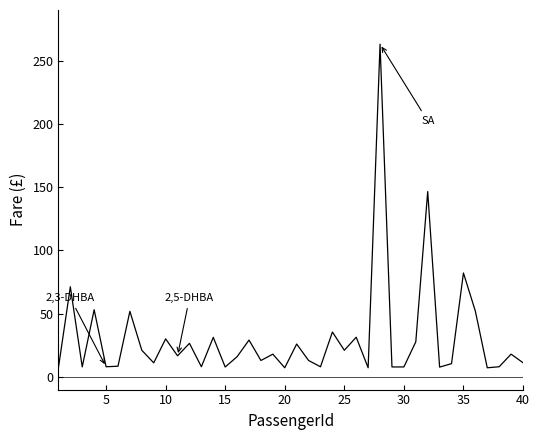

What is the minimum value shown in the chart?

7.2